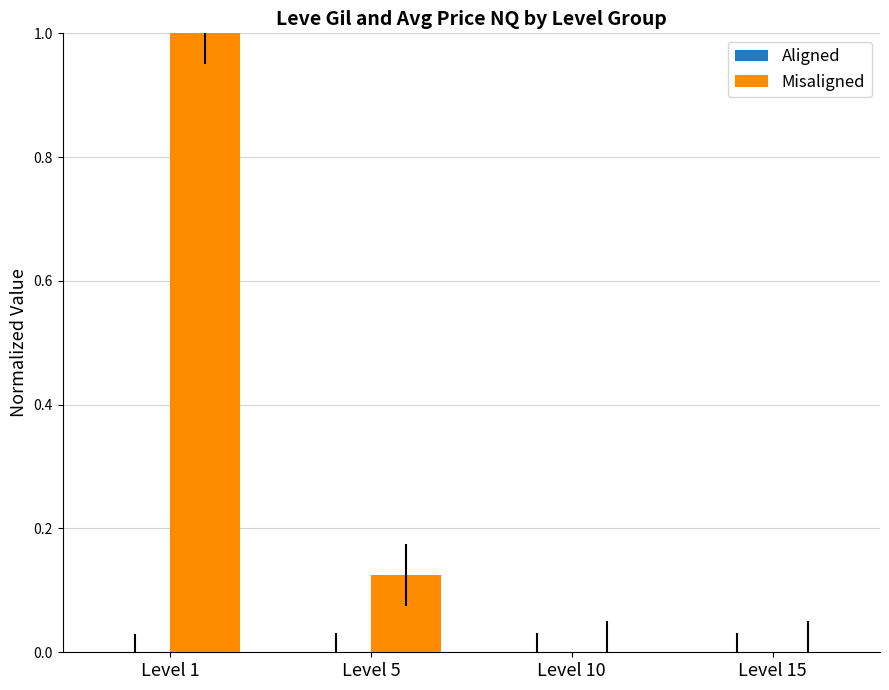

Which series has the largest range (max minus min)?

Misaligned